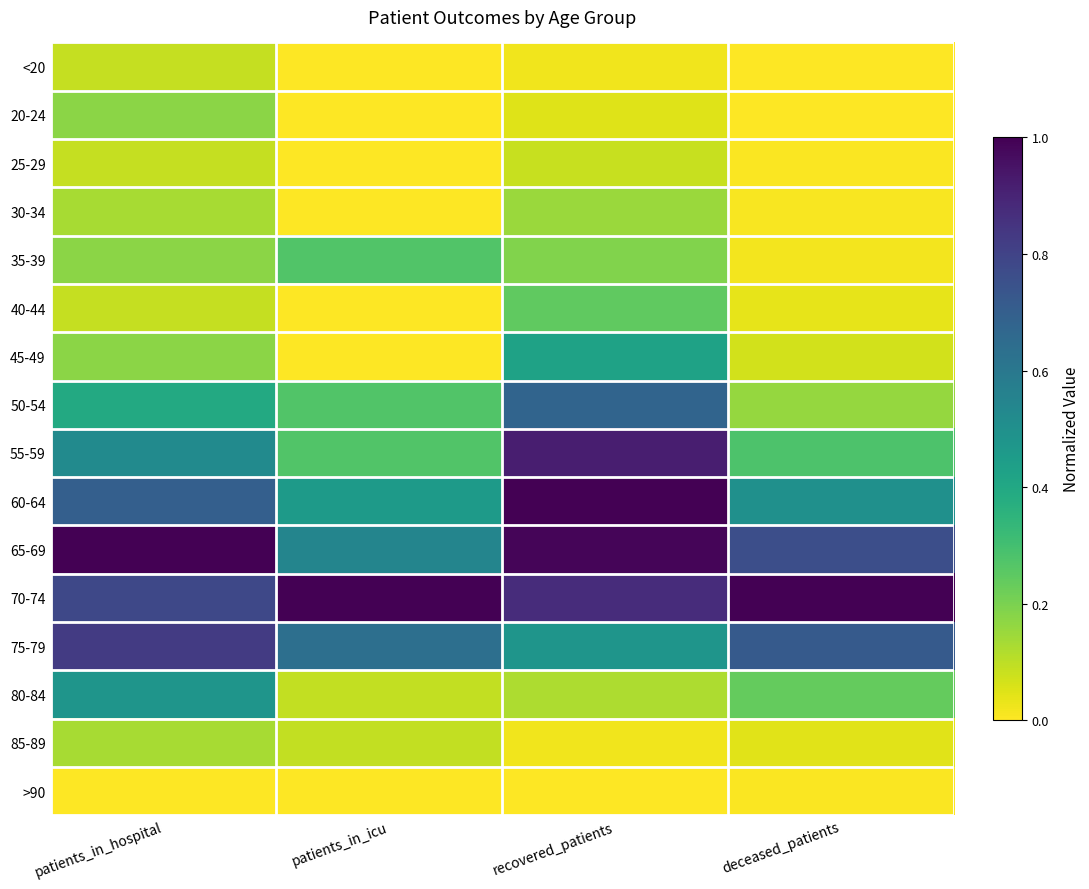

At which category does the chart reach its peak across all series?

recovered_patients